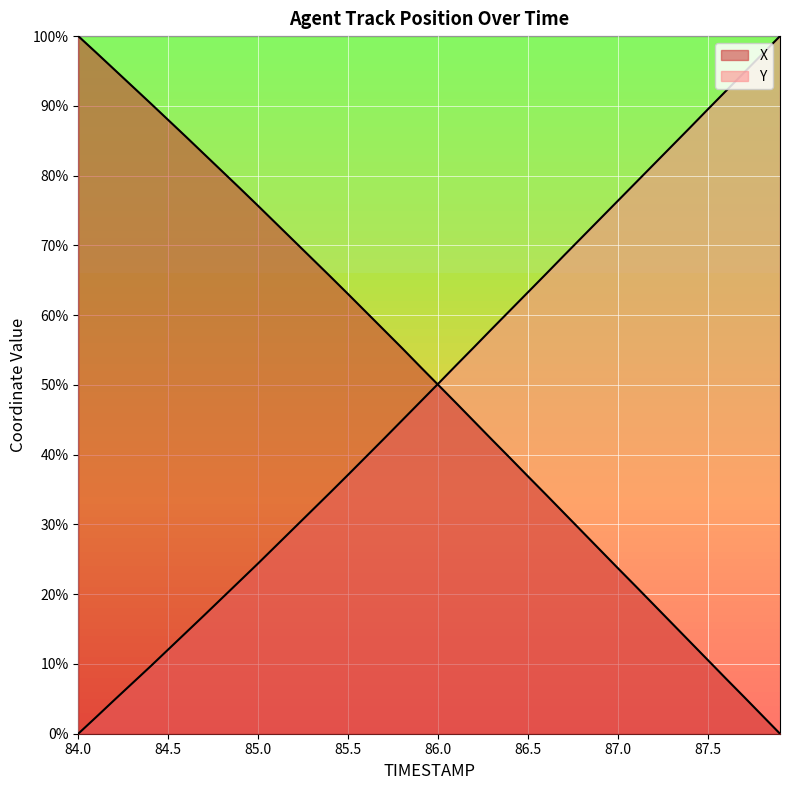

How many lines are shown in the chart?

2